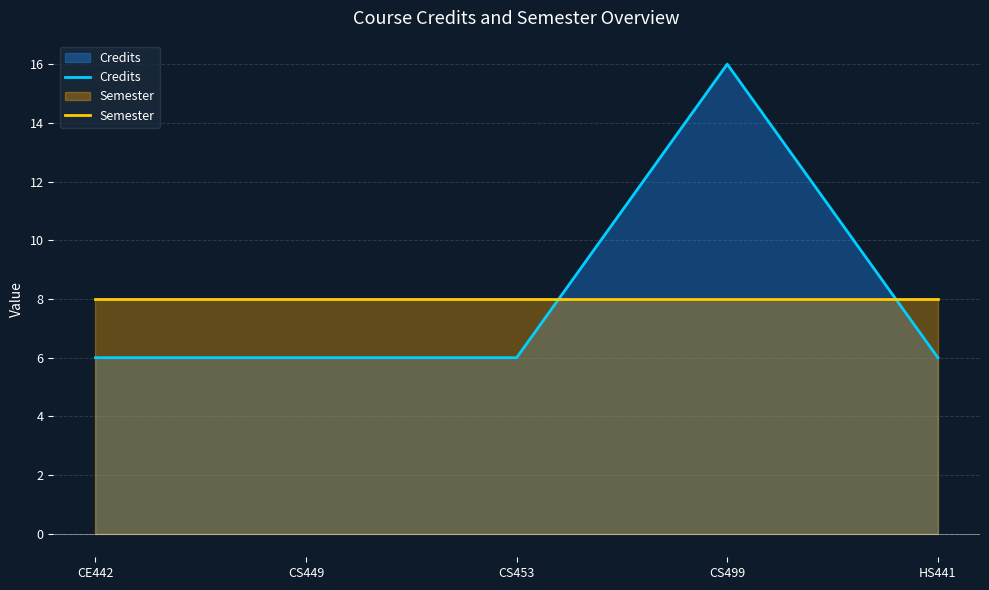

What is the label of the 3rd point from the left?

CS453